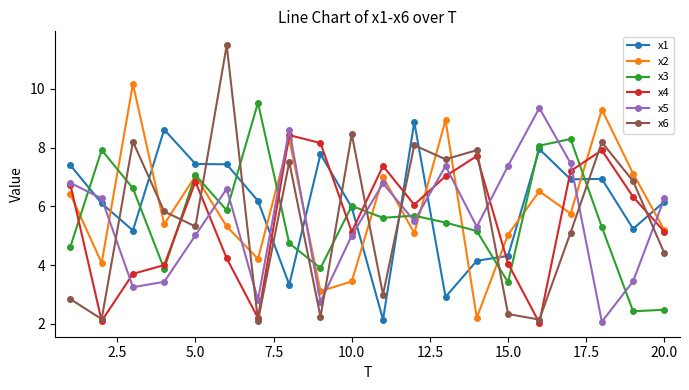

How many data points does each series have?

20